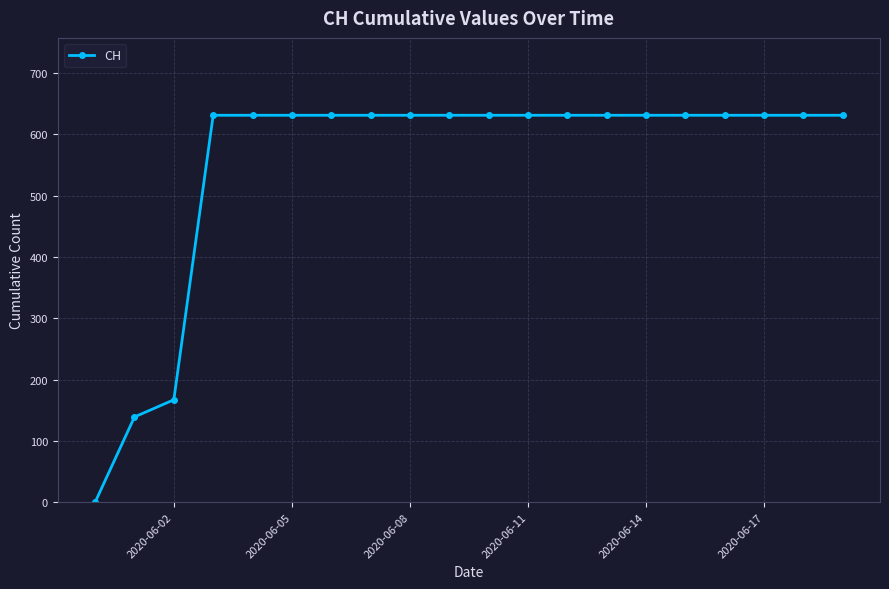

What is the maximum value shown in the chart?

631